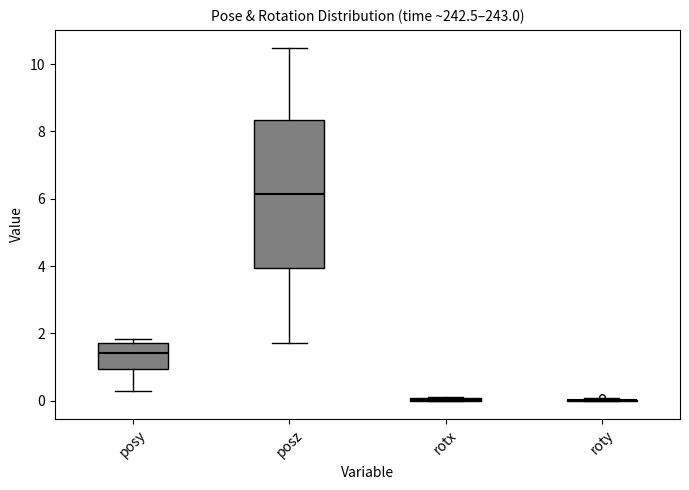

Reading left to right, read every box against the y-axis: the position of its median line, the range the box covers, and the ends of its whiskers. The values are not printed on the chart, so give them approximately, as read against the axis.

posy: median 1.4, box 1.0 to 1.8, whiskers 0.2 to 1.8 (just above the box's upper edge)
posz: median 6.2, box 4.0 to 8.4, whiskers 1.8 to 10.4
rotx: box collapsed to a line at 0.0, whiskers 0.0 to 0.2
roty: box collapsed to a line at 0.0, whiskers 0.0 to 0.0